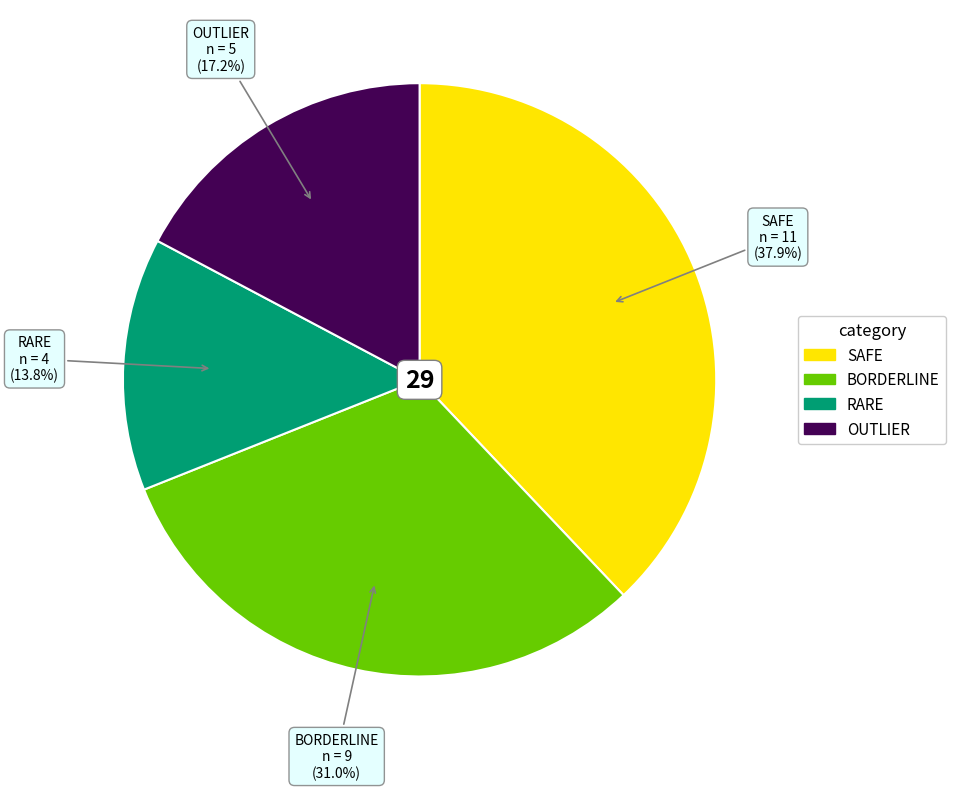

Do OUTLIER and RARE together represent more than half of the pie?

No